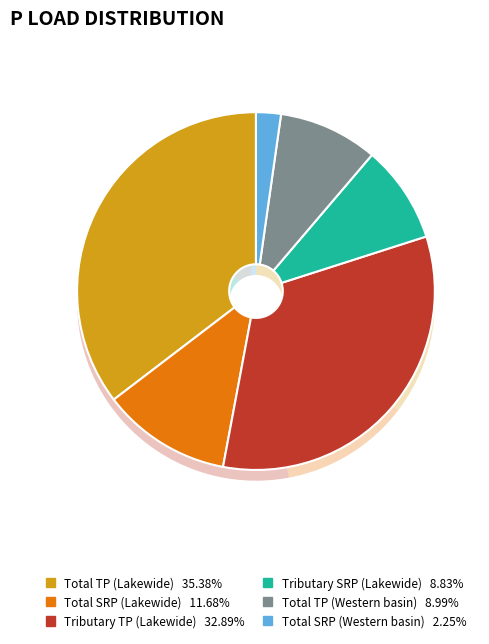

How much of the chart is everything except Total SRP (Western basin)?

97.8%